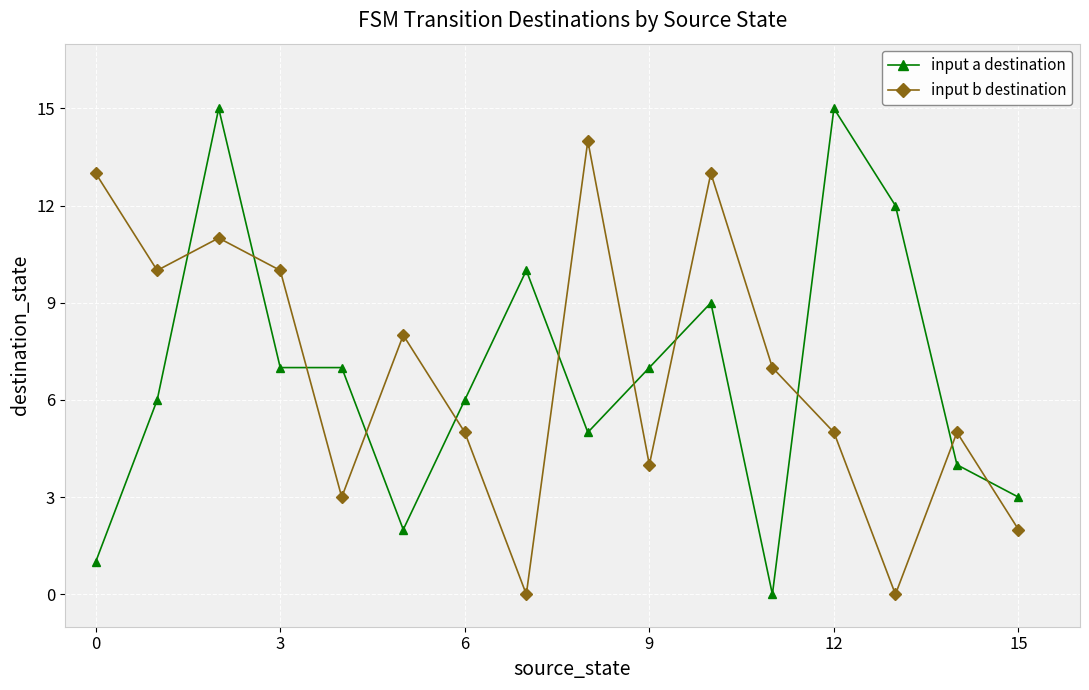

What is the highest value of the input b destination series?

14